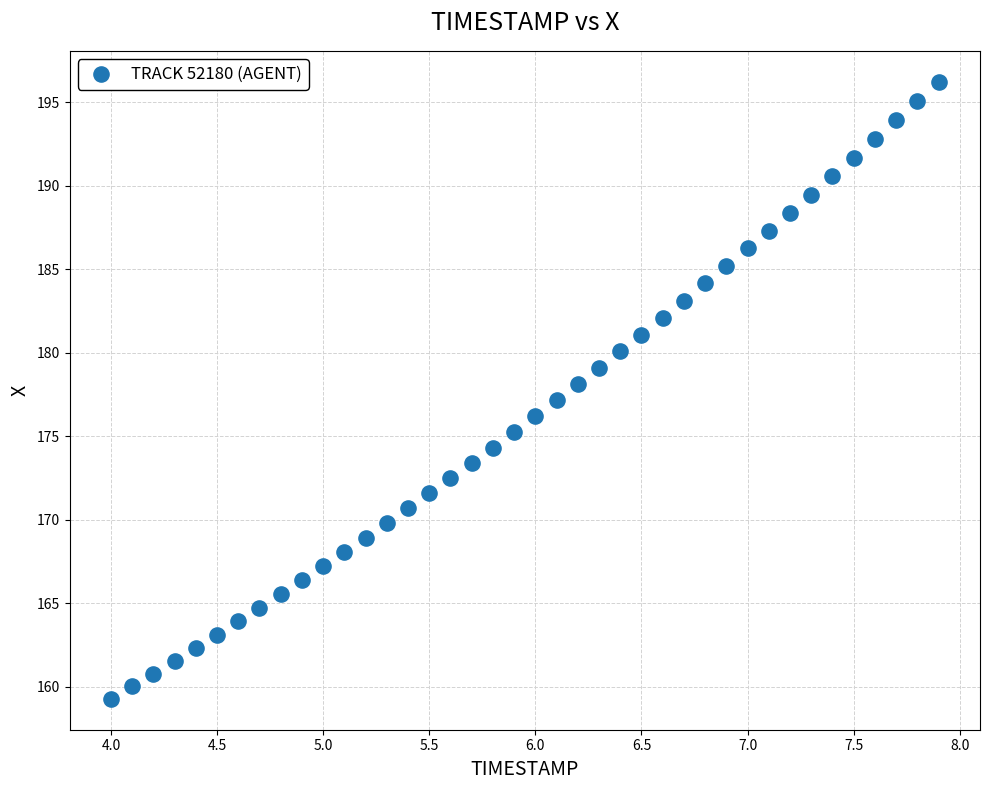

What is the range of Y values (max minus min)?

37.0